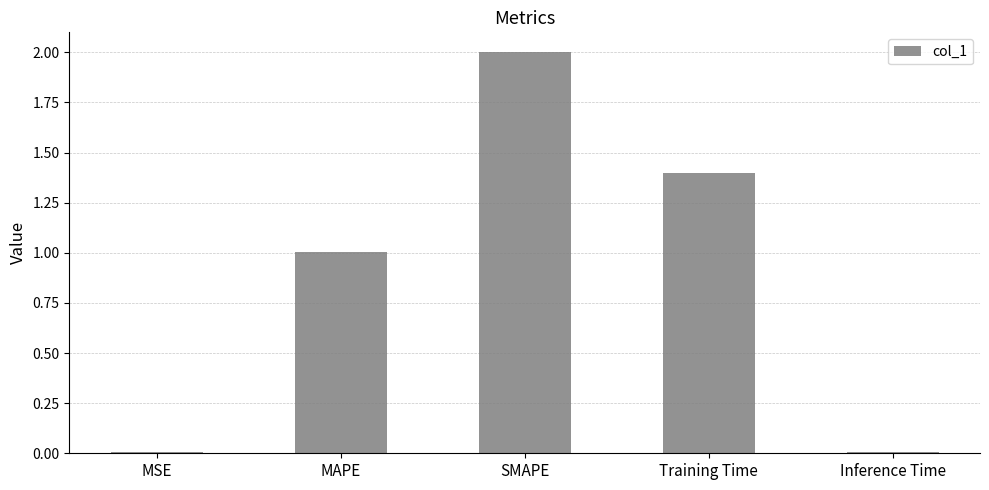

At which category does the chart reach its peak across all series?

SMAPE